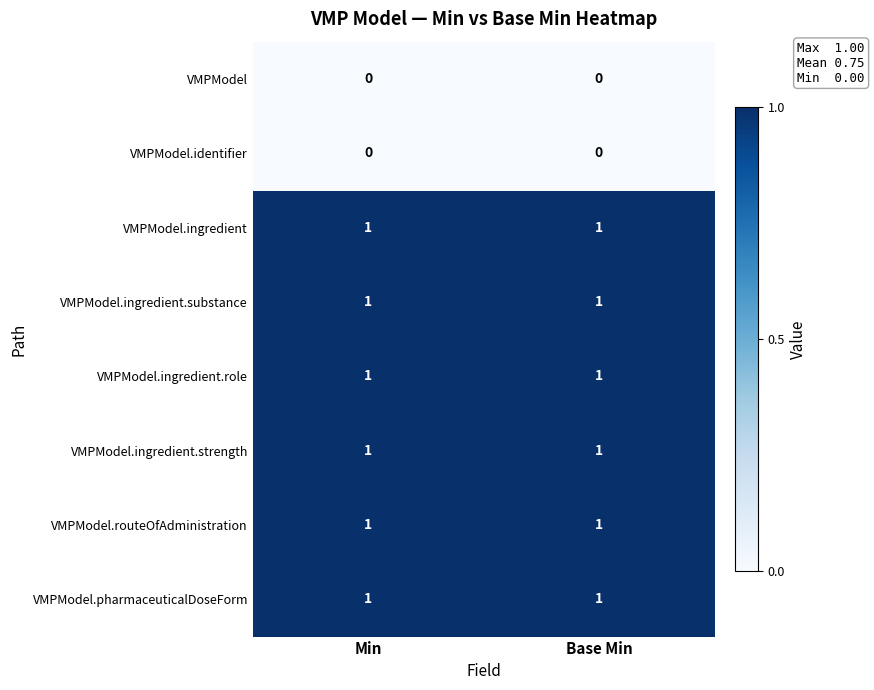

What is the maximum value shown in the chart?

1